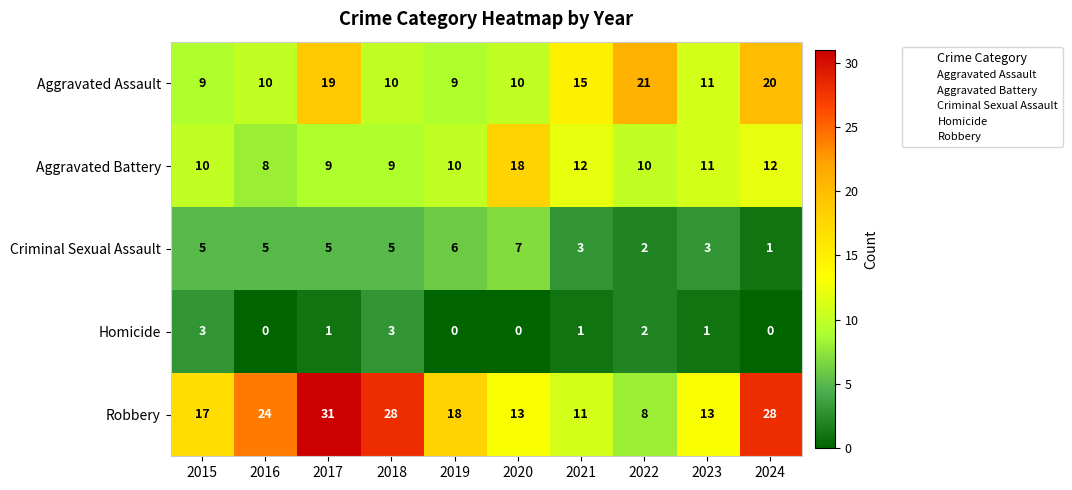

Which series has the largest range (max minus min)?

Robbery